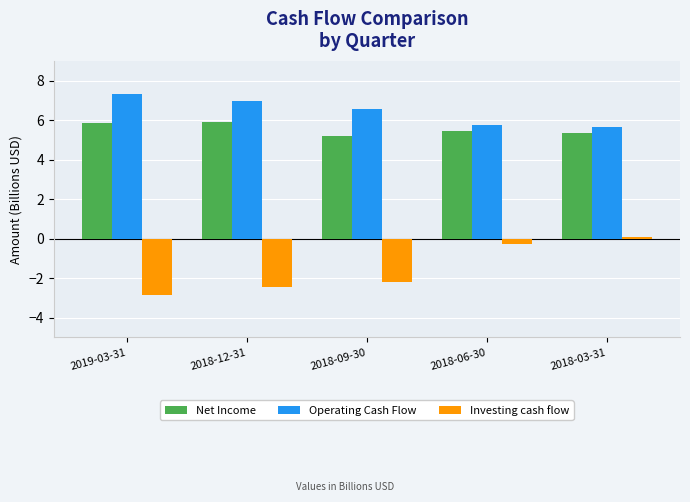

Reading right to left, list all the values displayed in this chart.

Net Income: 2018-03-31=5.4	2018-06-30=5.5	2018-09-30=5.2	2018-12-31=5.9	2019-03-31=5.9
Operating Cash Flow: 2018-03-31=5.7	2018-06-30=5.8	2018-09-30=6.6	2018-12-31=7.0	2019-03-31=7.3
Investing cash flow: 2018-03-31=0.1	2018-06-30=-0.3	2018-09-30=-2.2	2018-12-31=-2.5	2019-03-31=-2.9